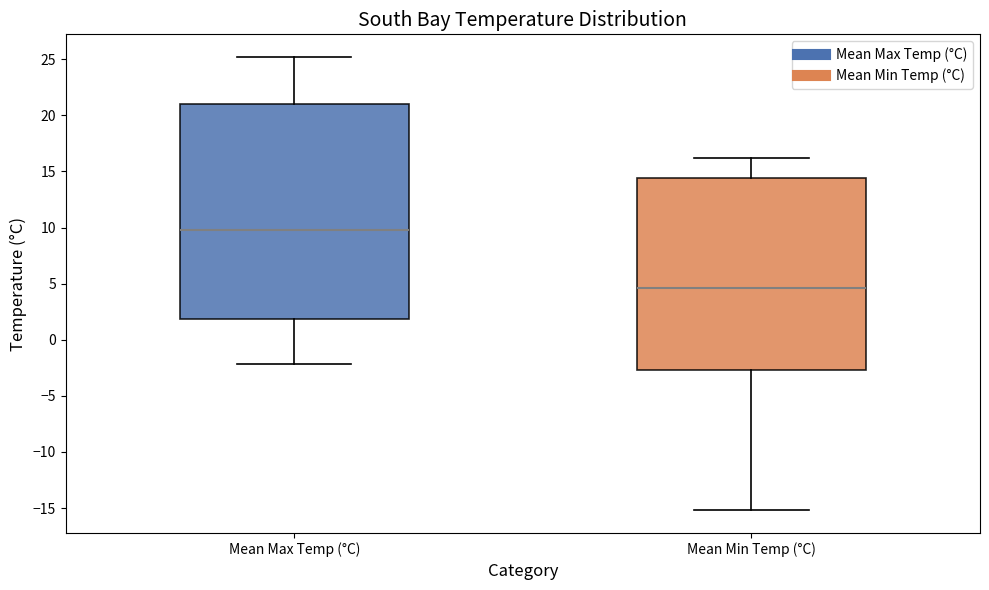

Reading left to right, transcribe this box plot: for each box, give where its median line is, the range the box spans, and where its two whiskers end, as read against the y-axis. The values are not printed on the chart, so give them approximately, as read against the axis.

Mean Max Temp (°C): median 10.0, box 2.0 to 21.0, whiskers -2.0 to 25.0
Mean Min Temp (°C): median 4.5, box -2.5 to 14.5, whiskers -15.0 to 16.0